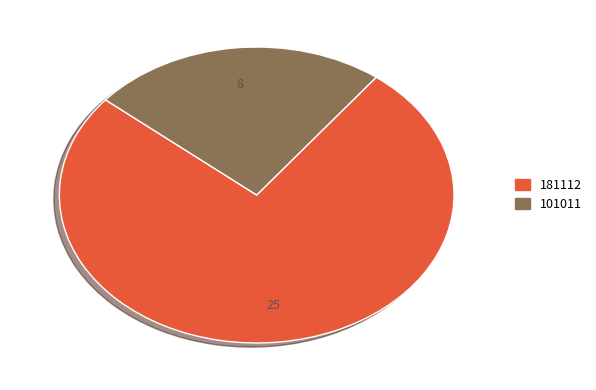

What is the largest slice in the pie chart?

181112